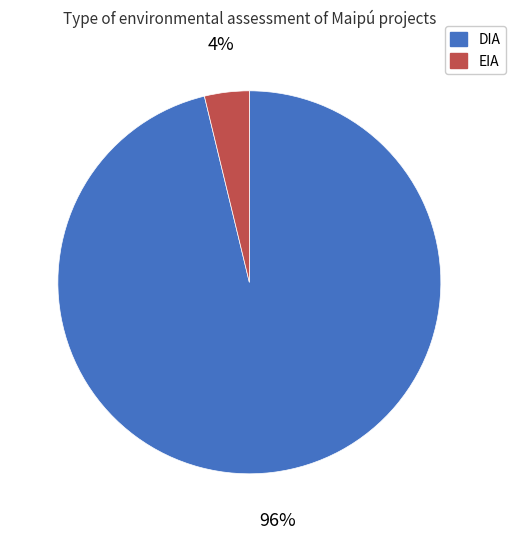

Which has a higher value, EIA or DIA?

DIA